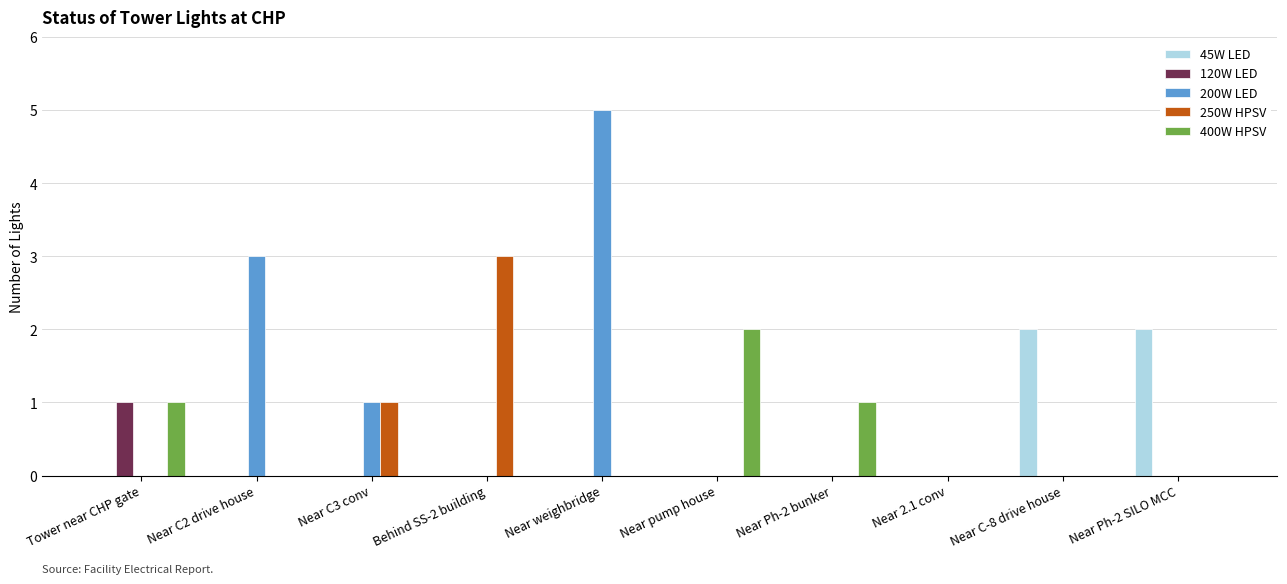

How many categories are shown in the chart?

10